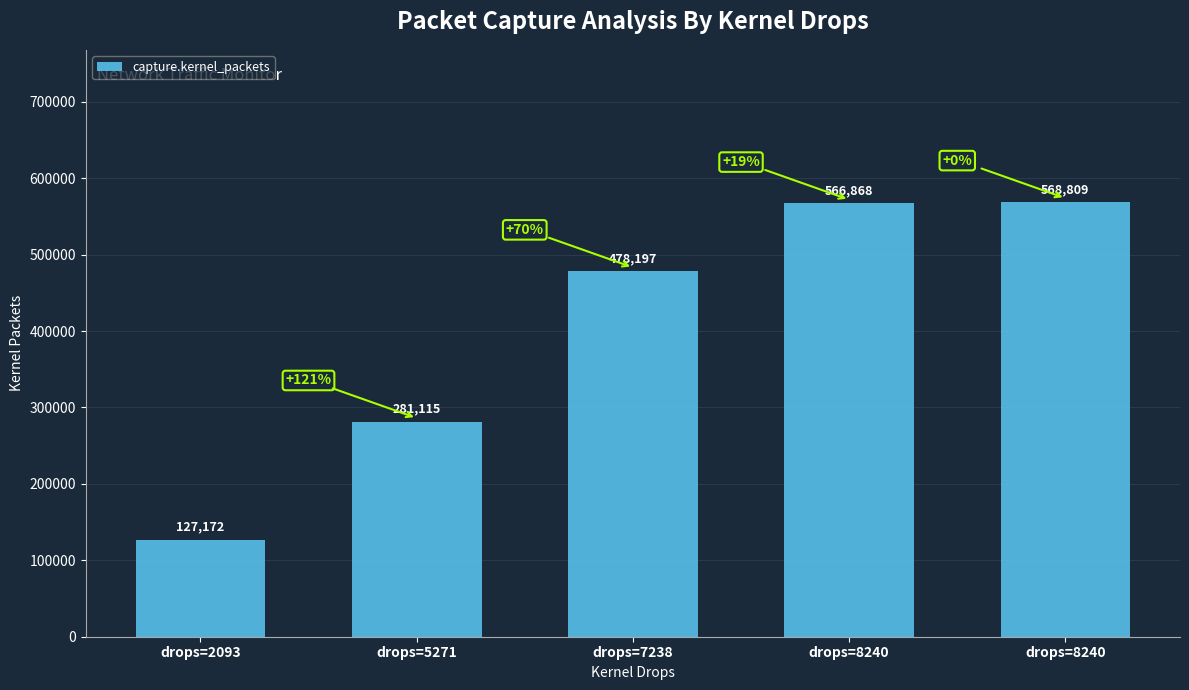

How many bars are there in total?

5